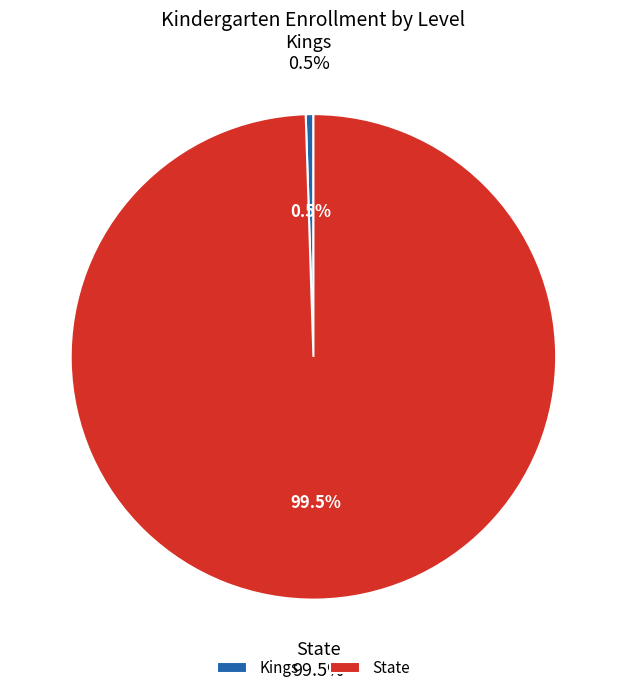

Between Kings and State, which is larger?

State